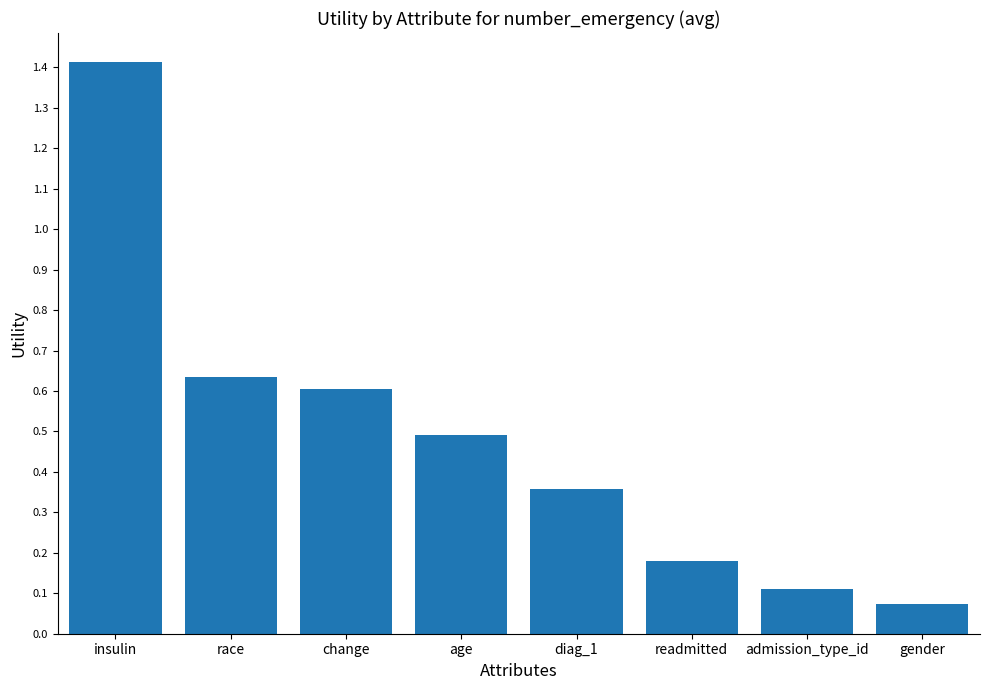

What is the difference between the maximum and second lowest values?

1.3